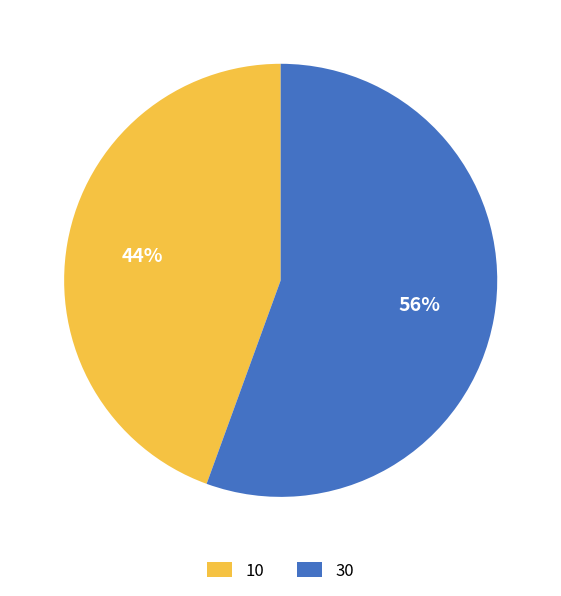

Combined, do 10 and 30 account for over 50%?

Yes